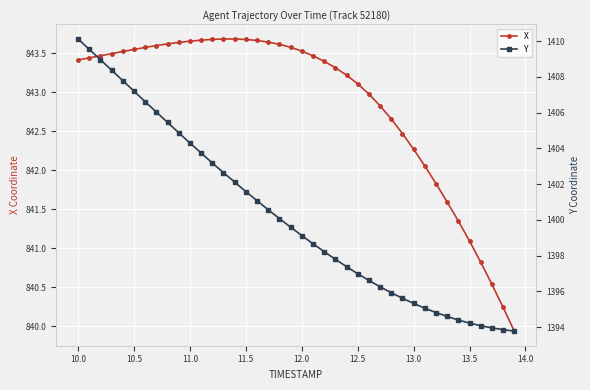

True or false: X and Y cross at least once.

False